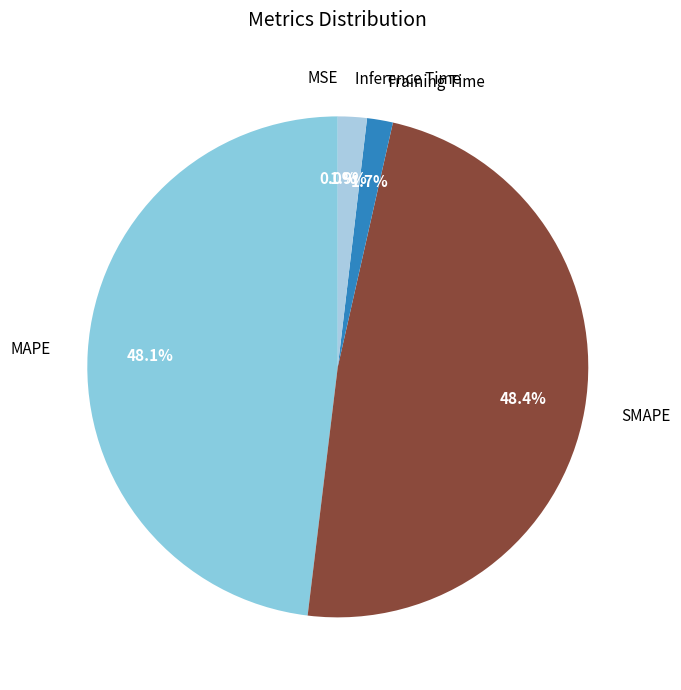

What percentage is the SMAPE slice, to the nearest percent?

48%